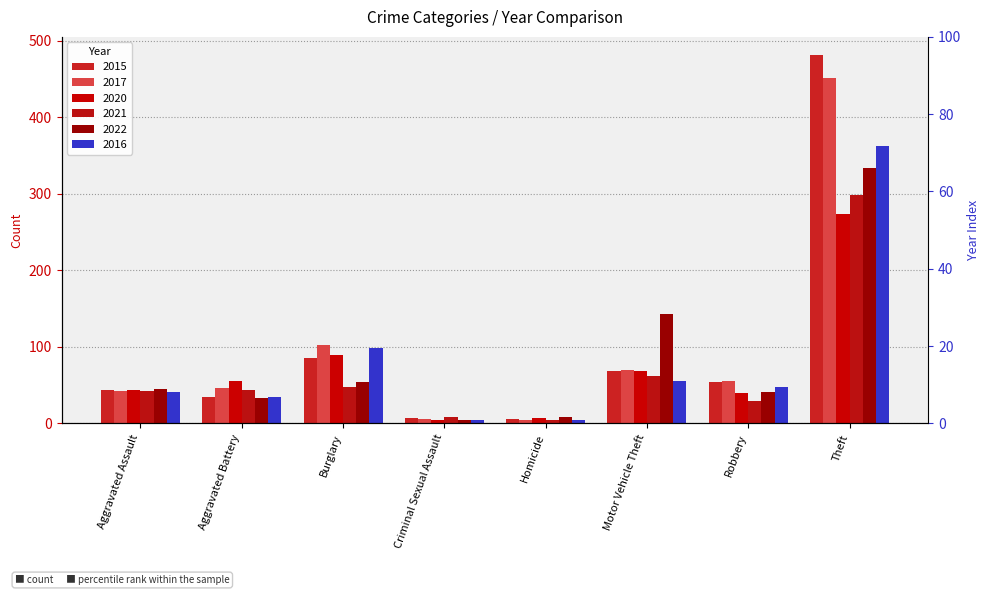

How many series are shown in this chart?

6